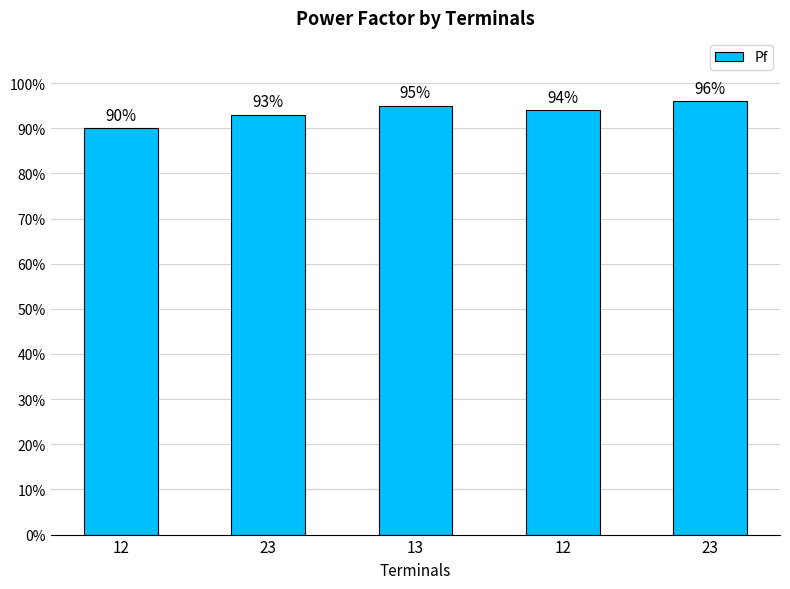

Count the number of categories in the chart.

5